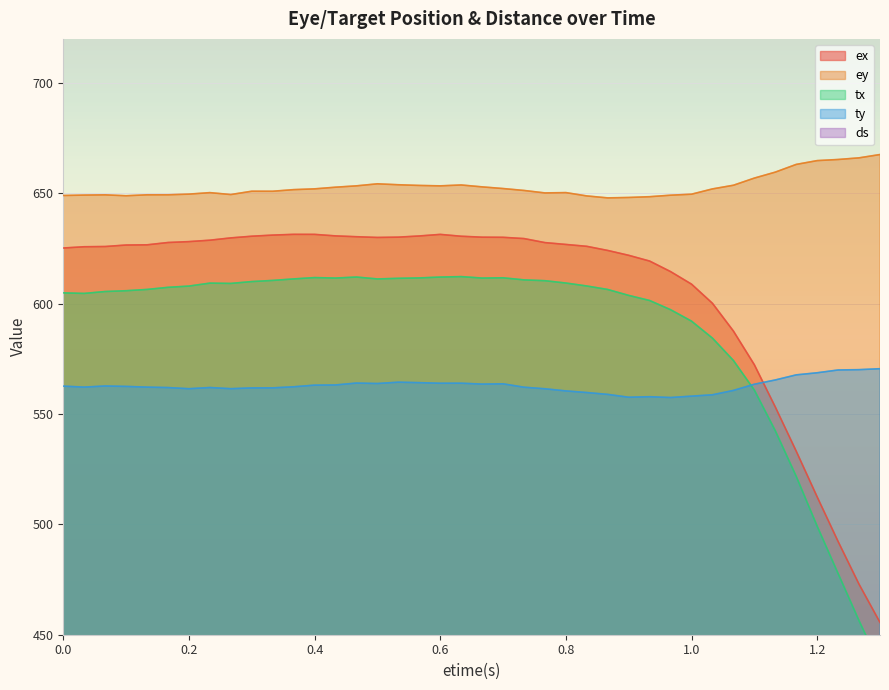

True or false: ey and ty cross at least once.

False